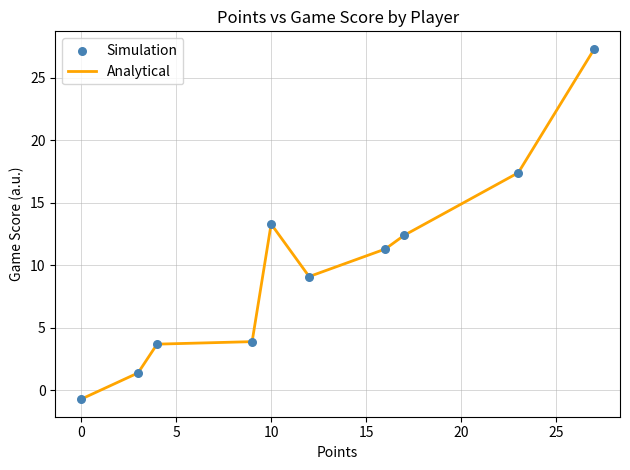

What is the maximum value shown in the chart?

27.3